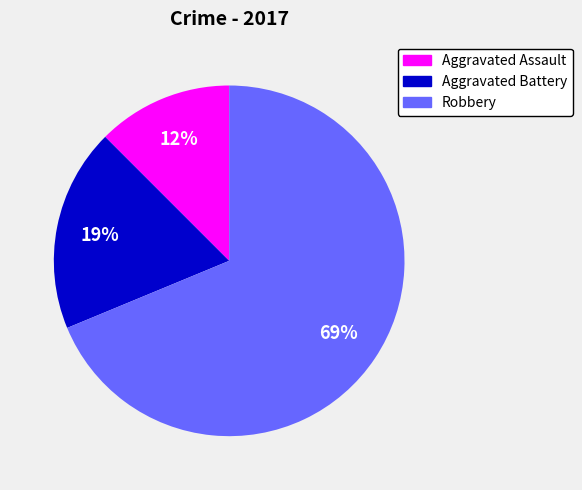

Does Aggravated Assault represent more than half of the total?

No